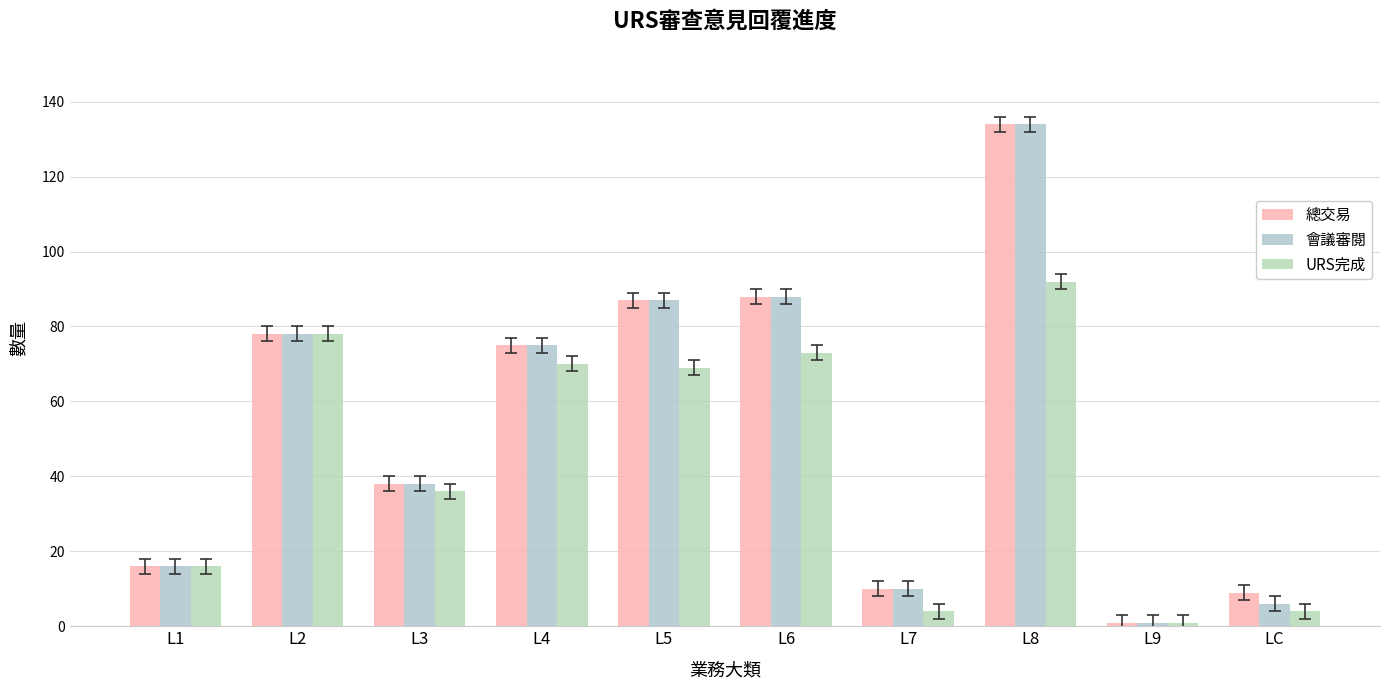

At which label does 會議審閱 first exceed 75?

L2